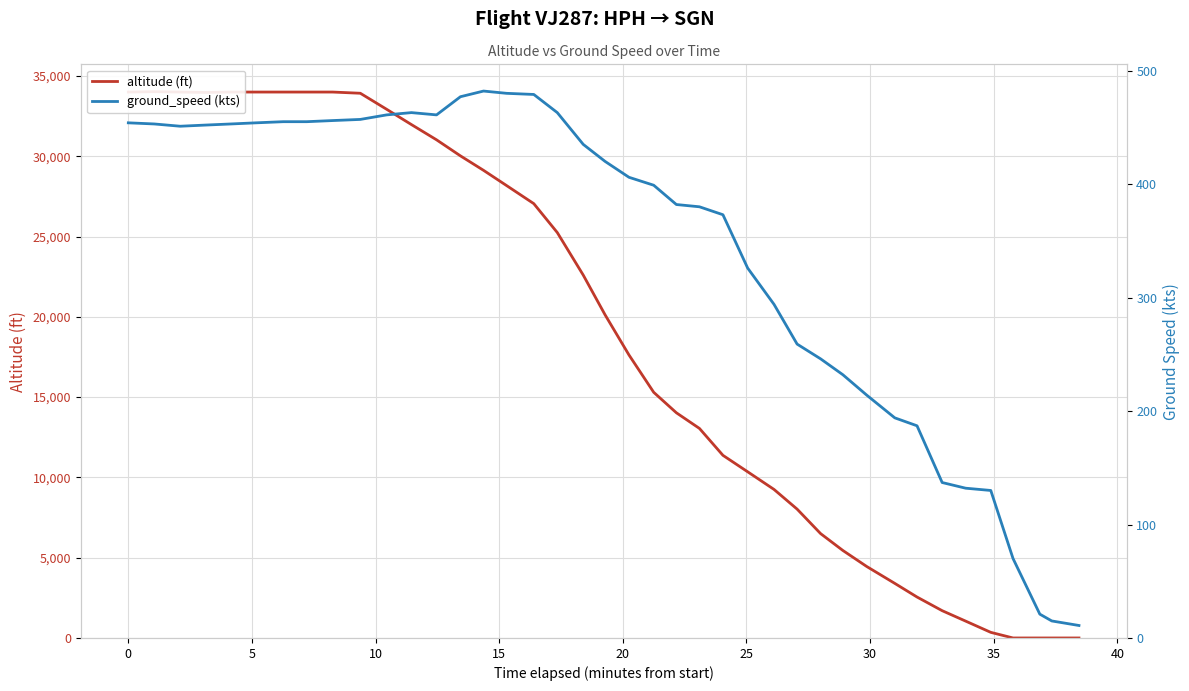

Which series ends up on top after the final intersection of altitude (ft) and ground_speed (kts)?

ground_speed (kts)